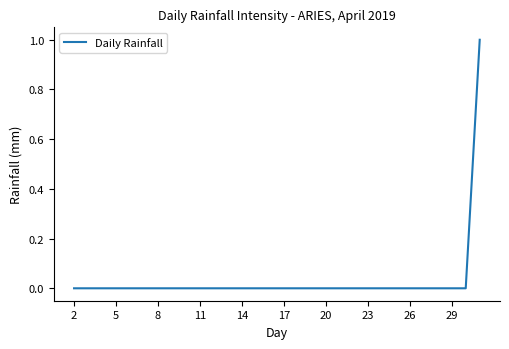

Count the number of data series in this chart.

1